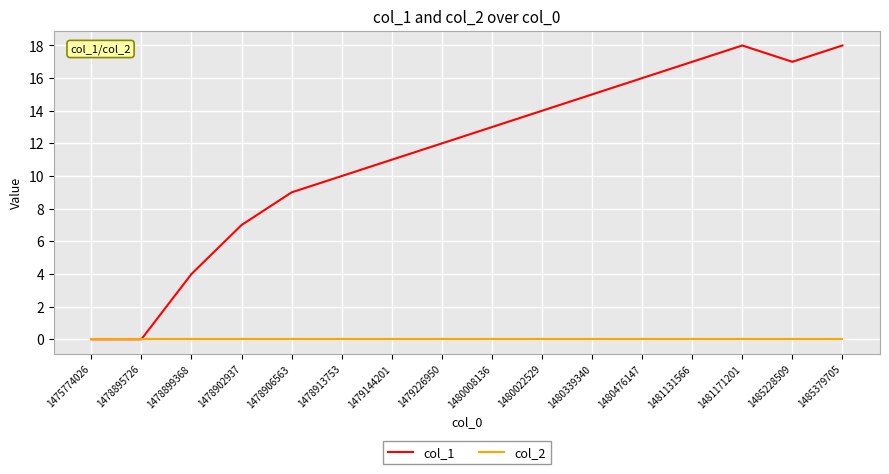

True or false: col_1 has a value of 4 at 1480022529.

False